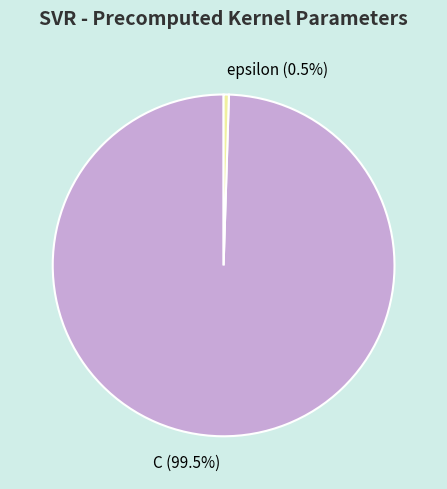

What is the ratio of the value at C to the value at epsilon?

200.0